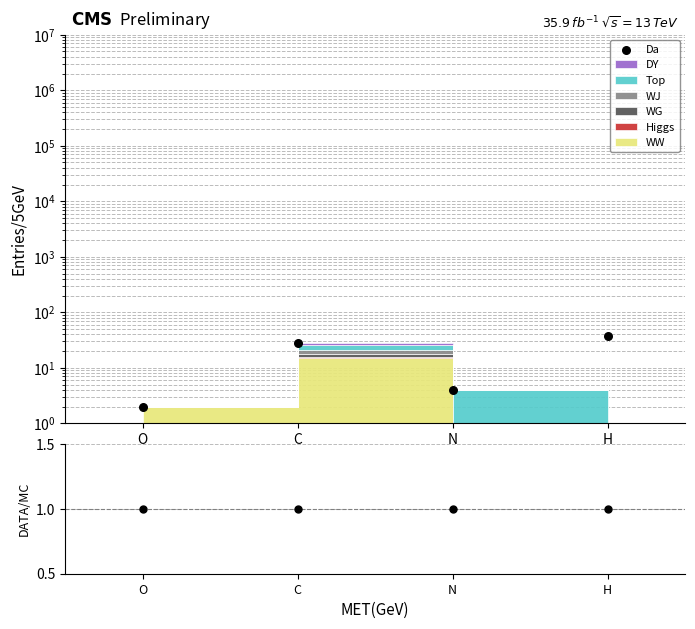

What is the total value across all series at N?

5